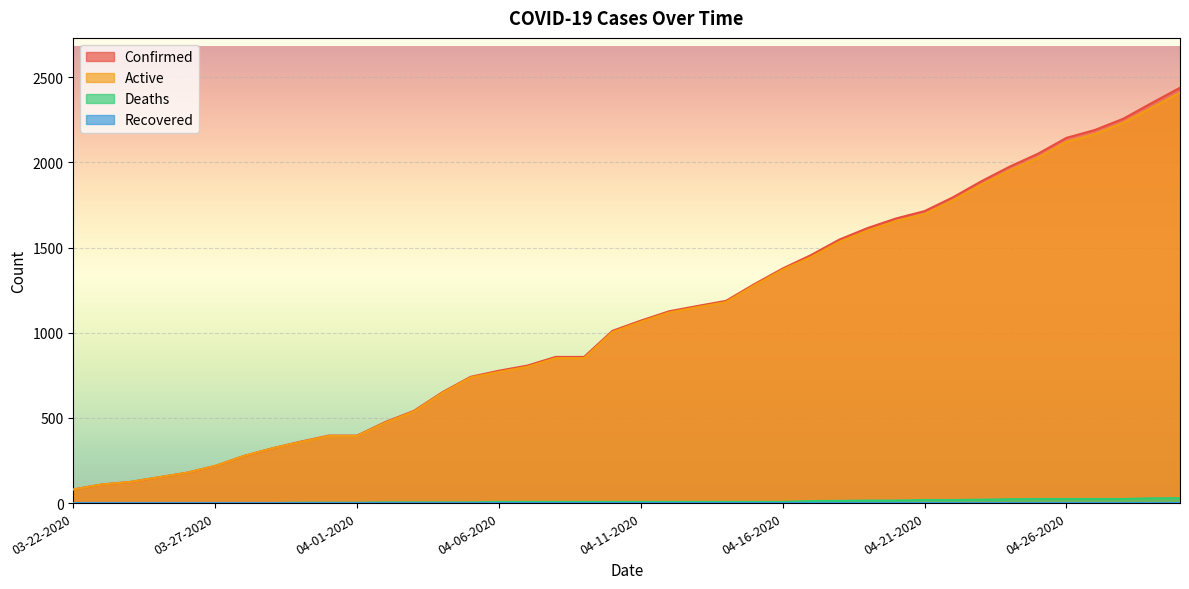

At which label does Confirmed first exceed 1071?

04-12-2020